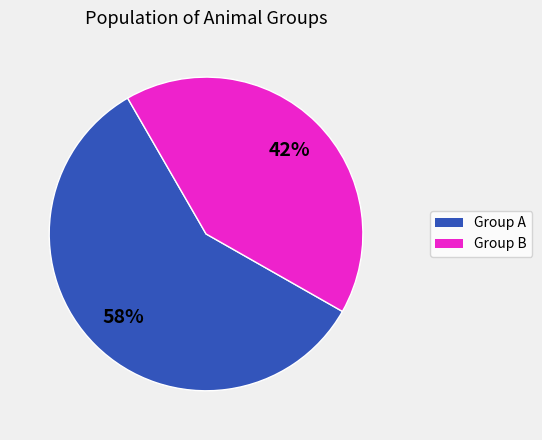

Does any single category account for the majority?

Yes